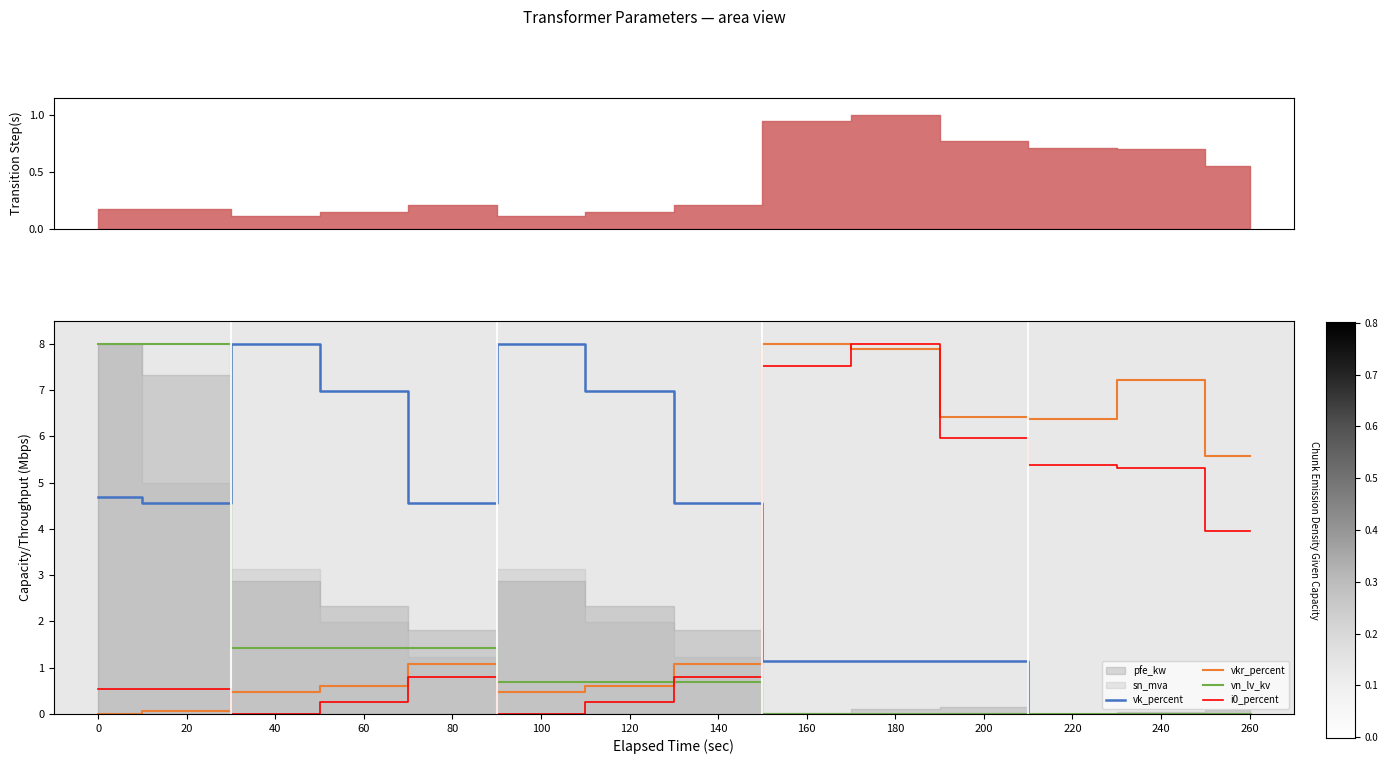

Rank the categories by i0_percent value from highest to lowest.

180, 160, 200, 220, 240, 260, 80, 140, 0, 20, 60, 120, 40, 100